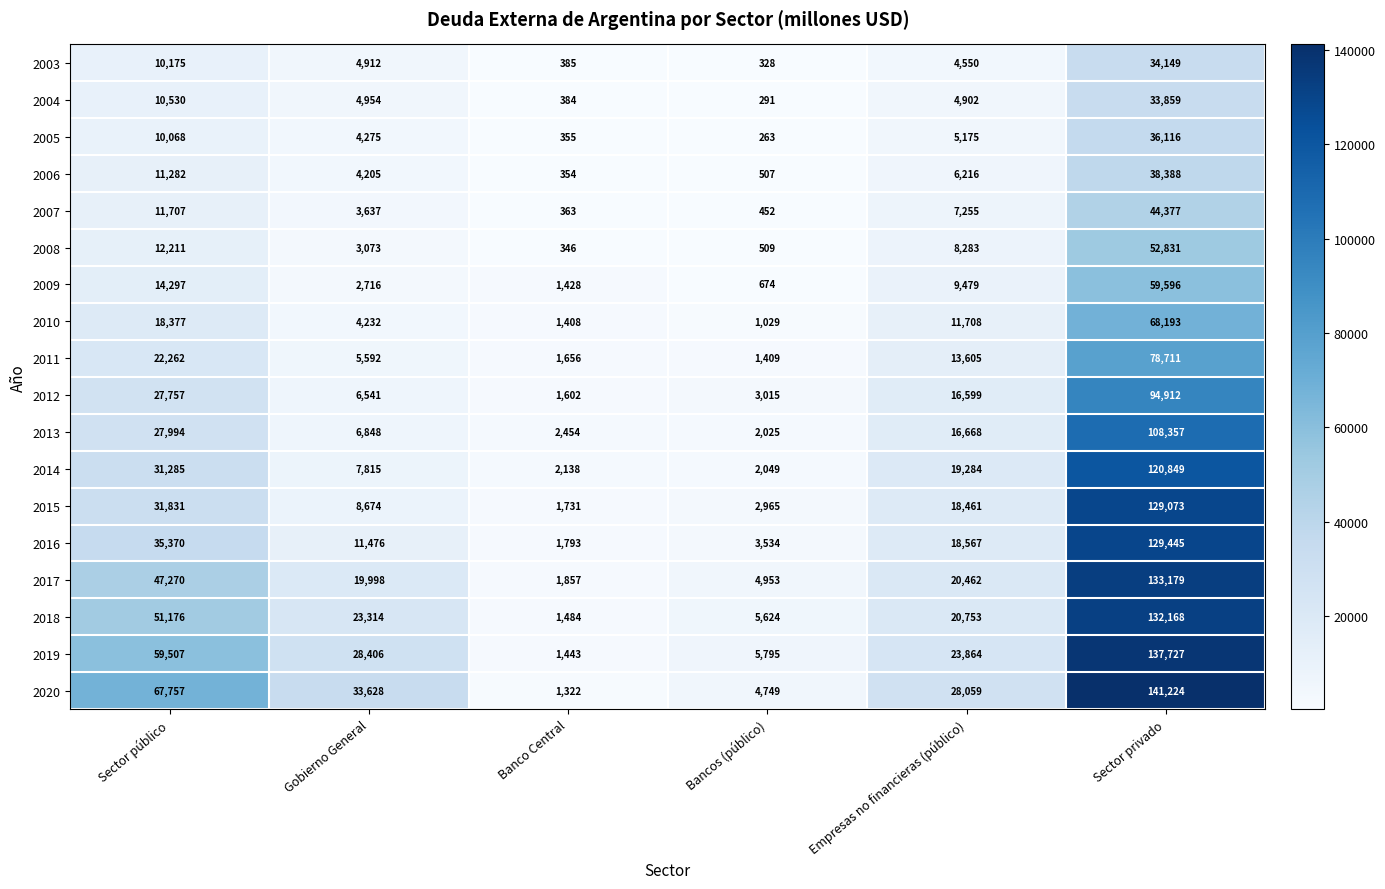

Which category has the lowest value in the 2005 series?

Bancos (público)